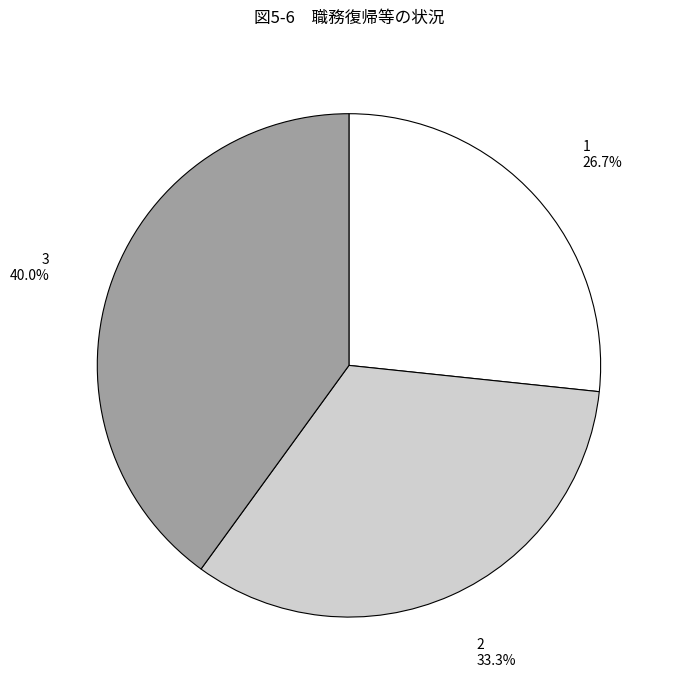

Does any single category account for the majority?

No